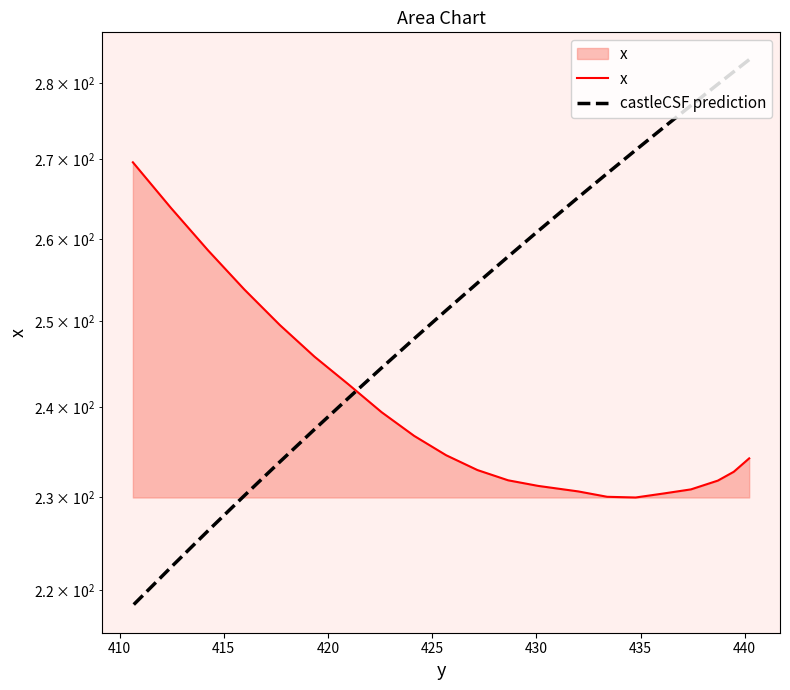

Which series has the largest range (max minus min)?

castleCSF prediction